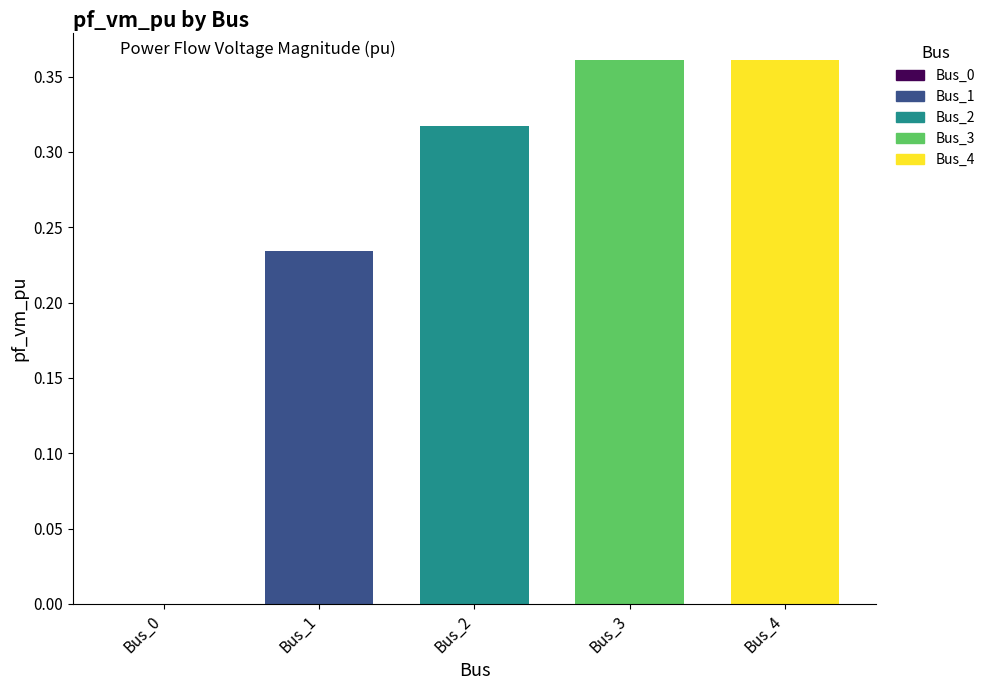

Which series has the largest range (max minus min)?

Bus_1